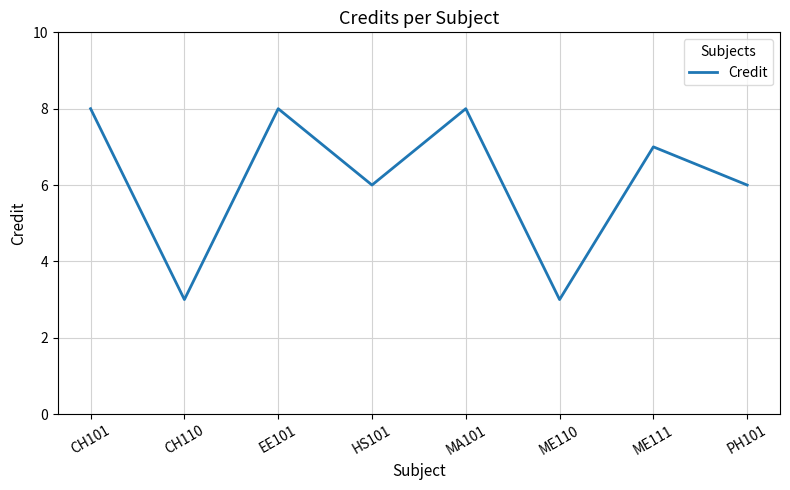

What position from the right is CH110?

7